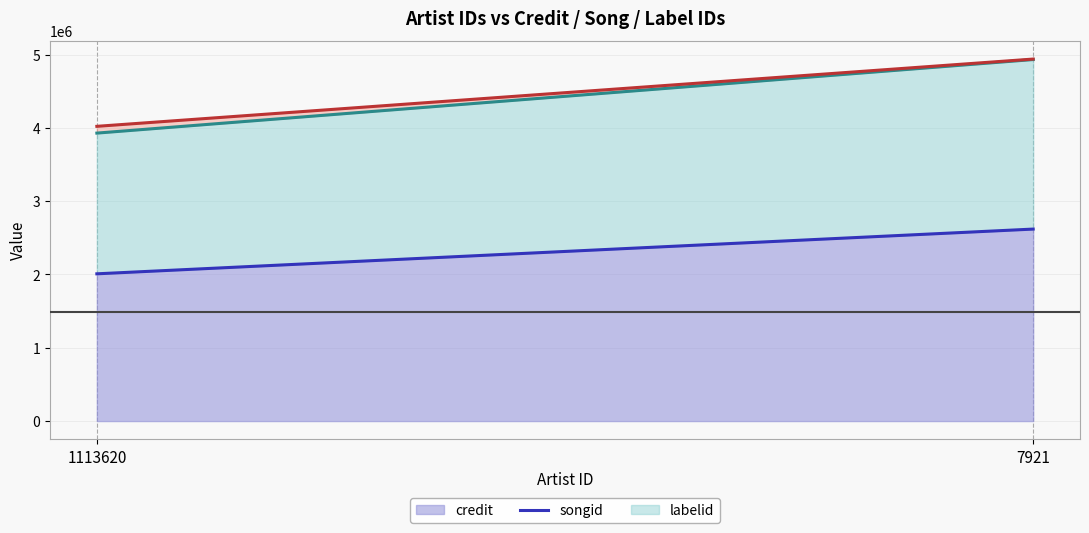

Does the chart display data point markers on the line(s)?

No